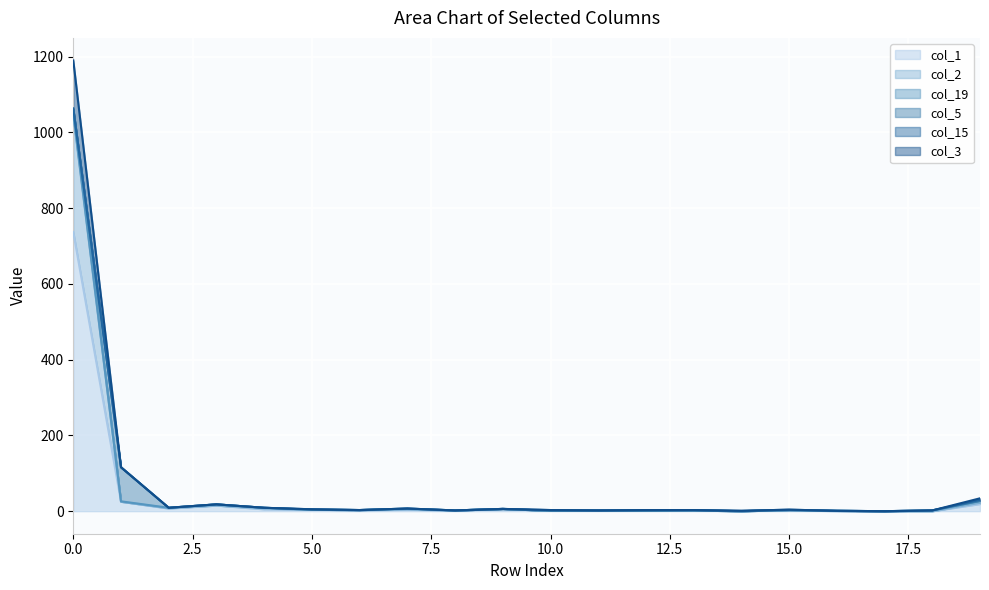

Read the col_3 value at 9, to the nearest 10.

10